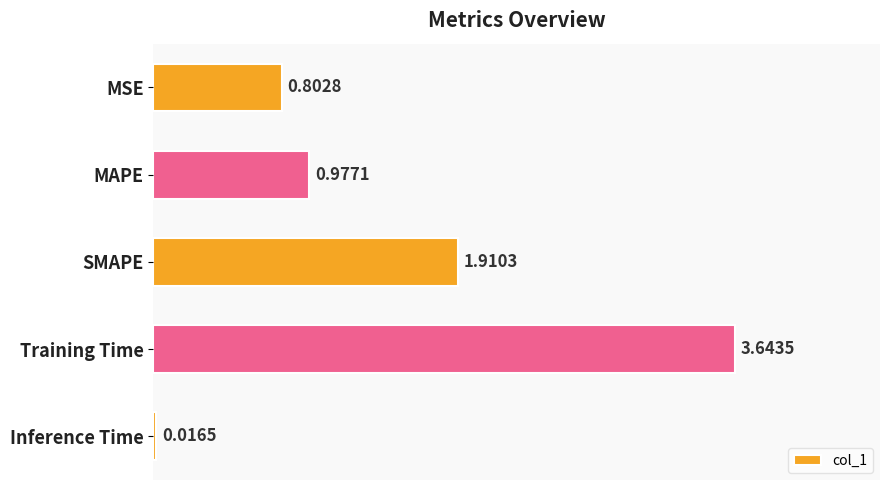

What is the average value?

1.5